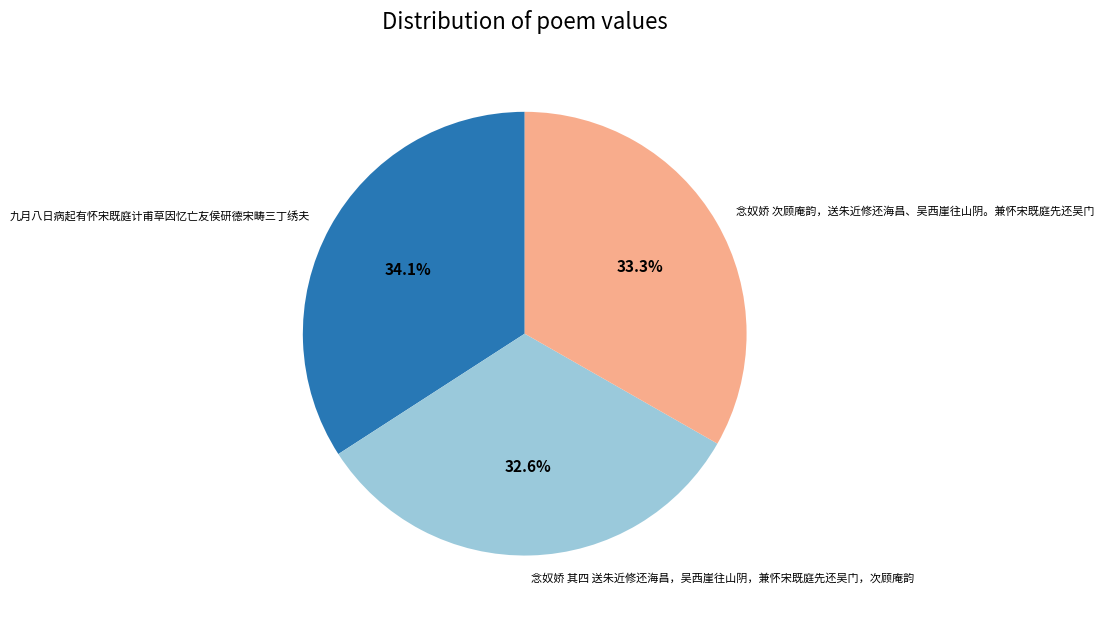

To the nearest percent, what is the difference between the 念奴娇 次顾庵韵，送朱近修还海昌、吴西崖往山阴。兼怀宋既庭先还吴门 and 念奴娇 其四 送朱近修还海昌，吴西崖往山阴，兼怀宋既庭先还吴门，次顾庵韵 slice percentages?

1%